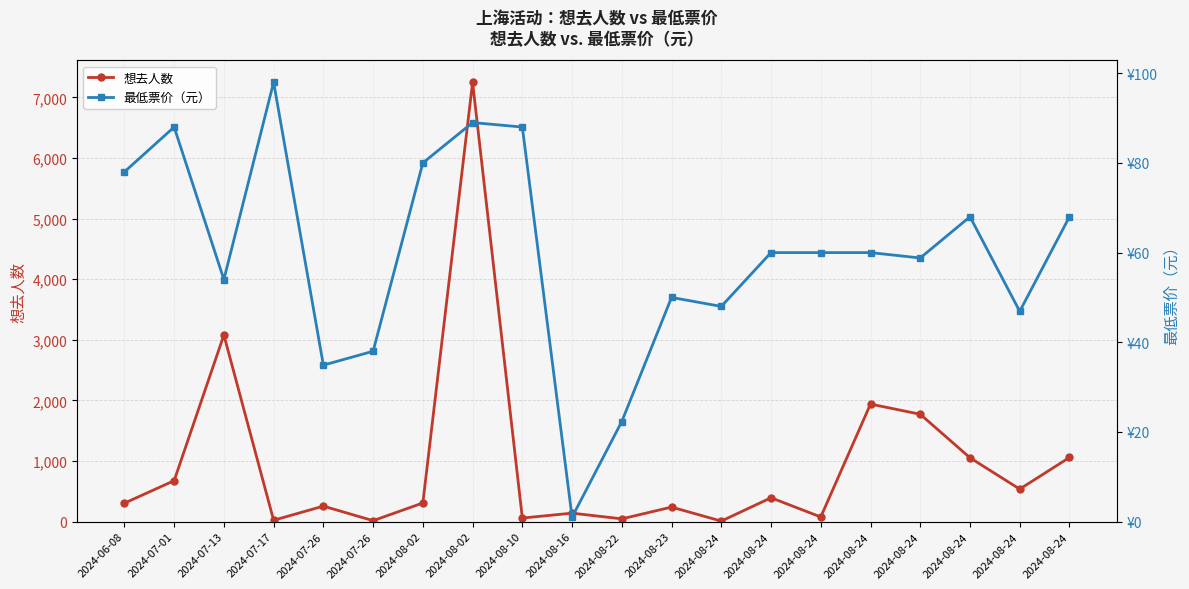

How many data points does each series have?

20